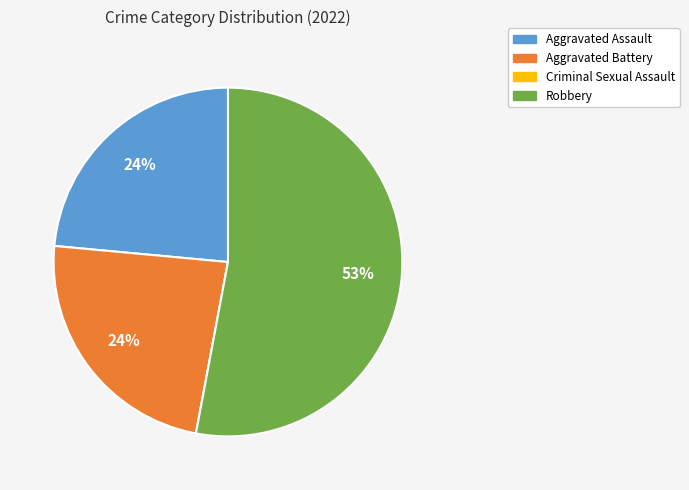

To the nearest percent, what is the combined percentage of Robbery and Aggravated Battery?

76%